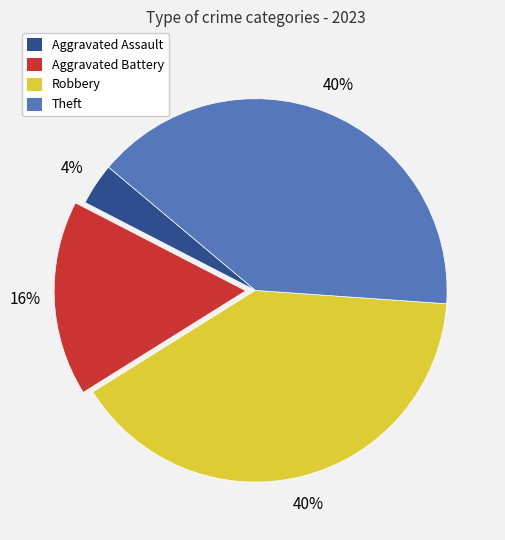

How many slices are in this pie chart?

4